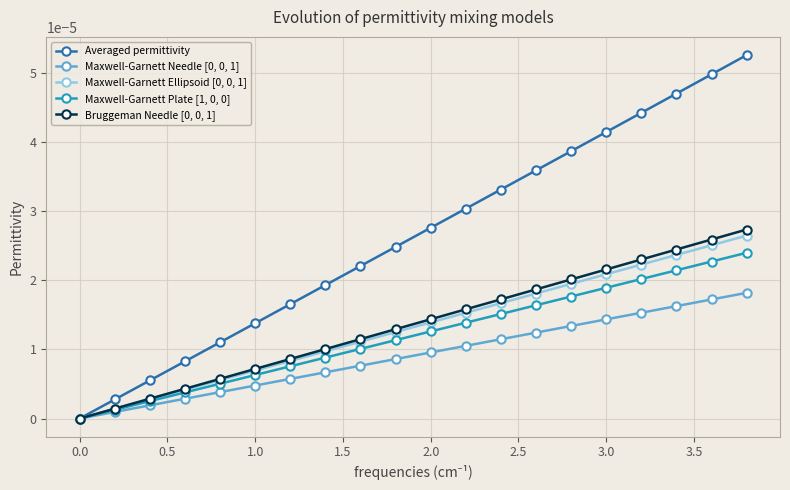

Which series has the largest range (max minus min)?

Averaged permittivity